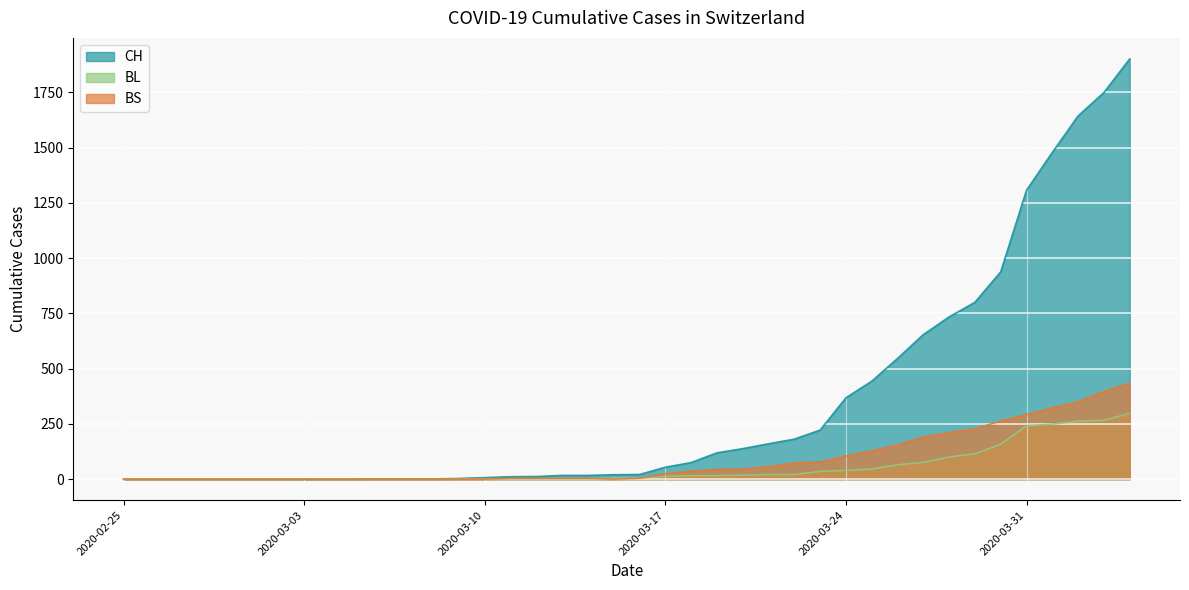

Where is BL nearest to the value 149?

2020-03-30